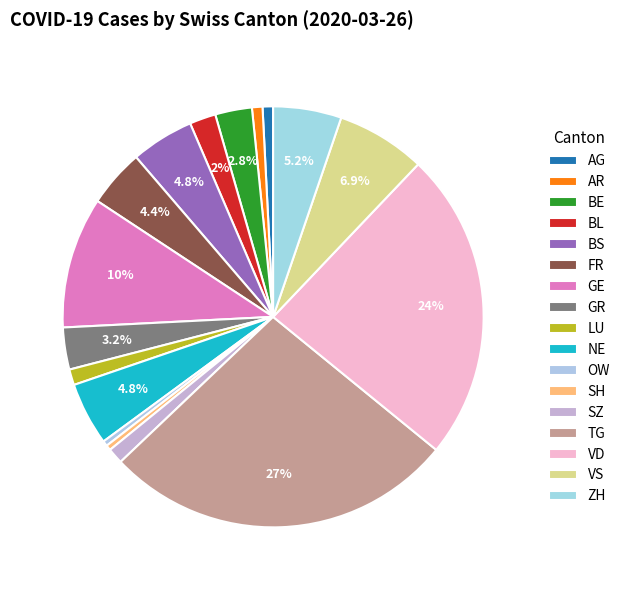

How many segments does this pie chart have?

17